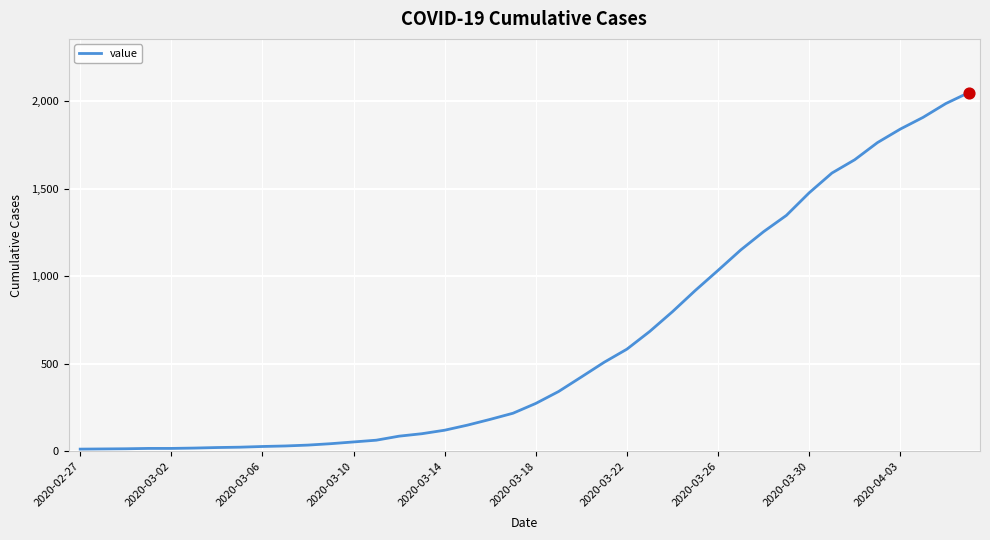

What is the difference between the maximum and minimum values?

2036